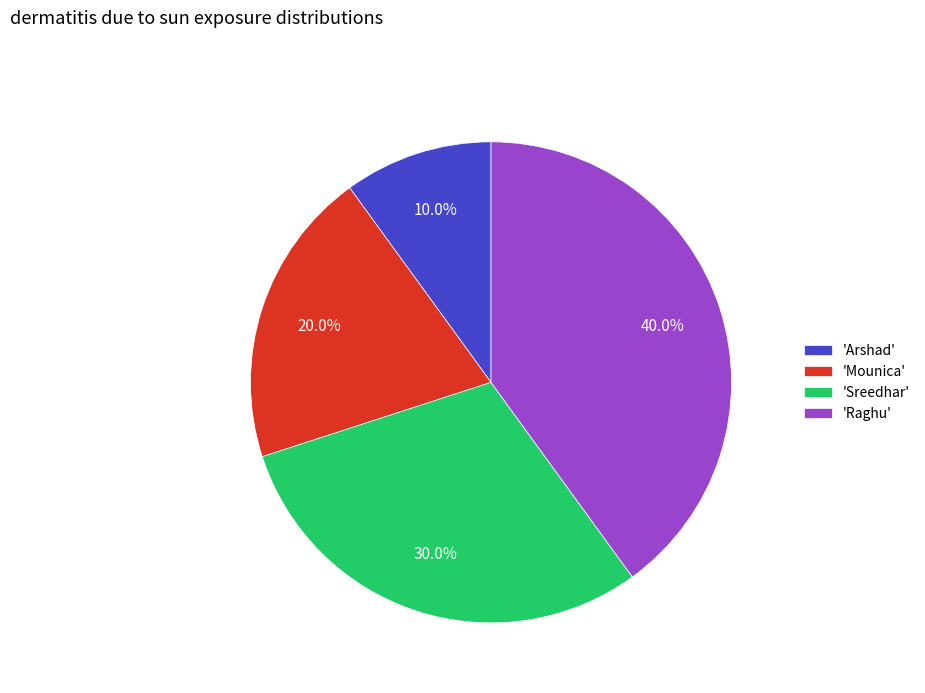

Approximately how many times larger is the value at 'Sreedhar' compared to 'Mounica'?

1.5